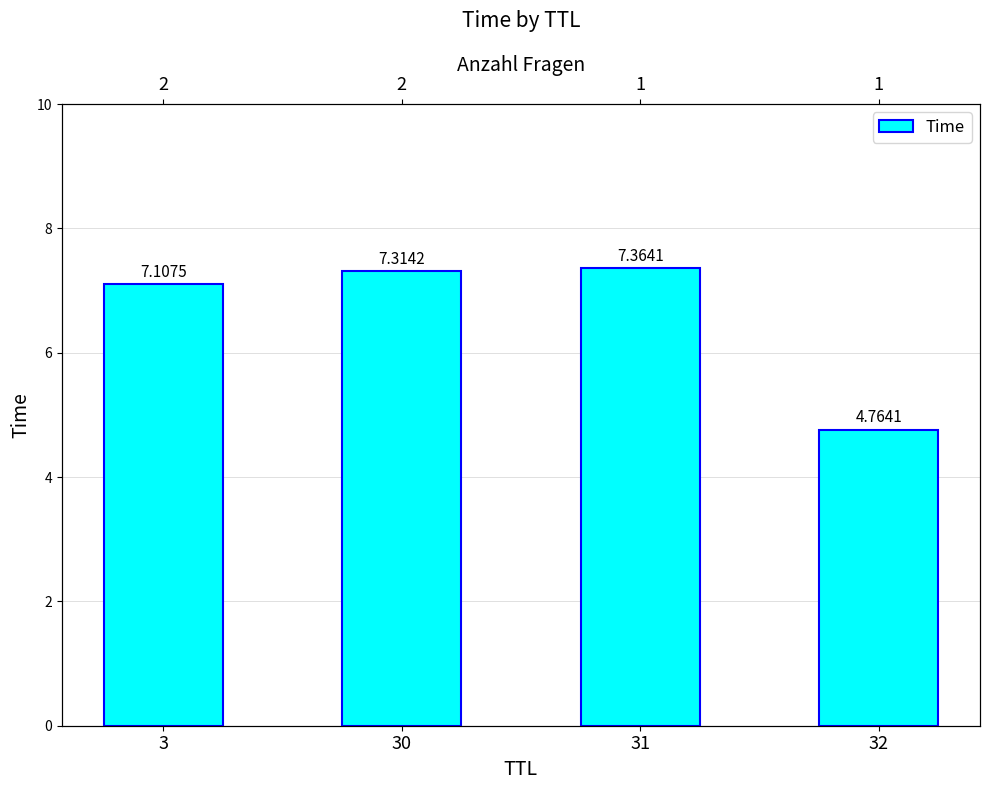

Is it true that the value at 31 is 1.9?

False